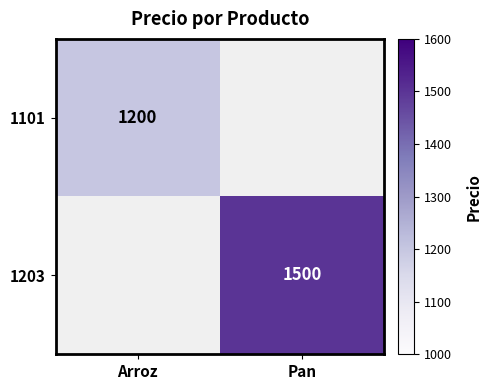

Is it true that 1101 equals 1200 at Arroz?

True